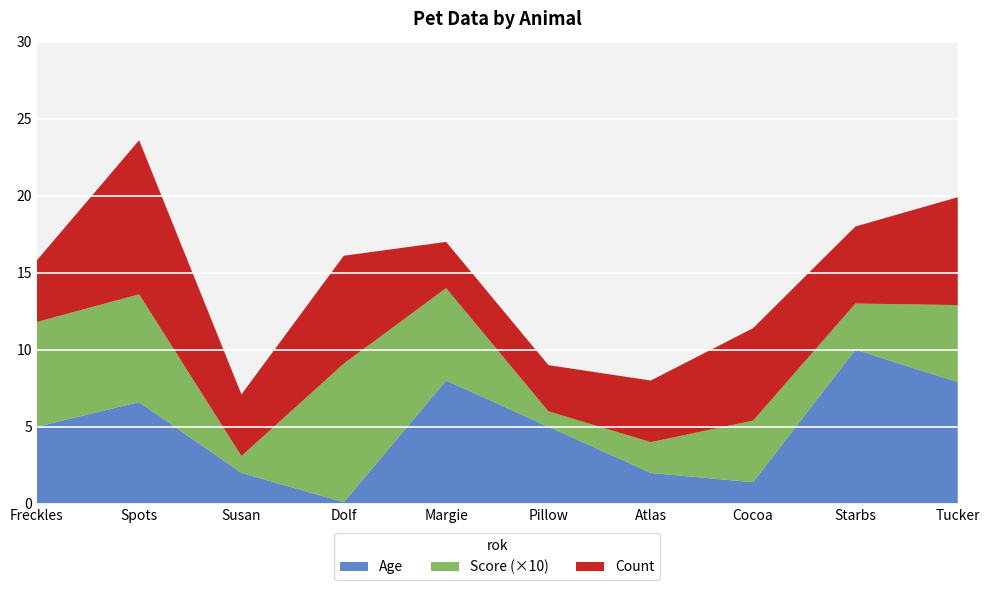

Reading left to right, extract all data points from this chart.

Age: Freckles=5.0	Spots=6.6	Susan=2.0	Dolf=0.1	Margie=8.0	Pillow=5.0	Atlas=2.0	Cocoa=1.4	Starbs=10.0	Tucker=7.9
Score: Freckles=0.7	Spots=0.7	Susan=0.1	Dolf=0.9	Margie=0.6	Pillow=0.1	Atlas=0.2	Cocoa=0.4	Starbs=0.3	Tucker=0.5
Count: Freckles=4.0	Spots=10.0	Susan=4.0	Dolf=7.0	Margie=3.0	Pillow=3.0	Atlas=4.0	Cocoa=6.0	Starbs=5.0	Tucker=7.0